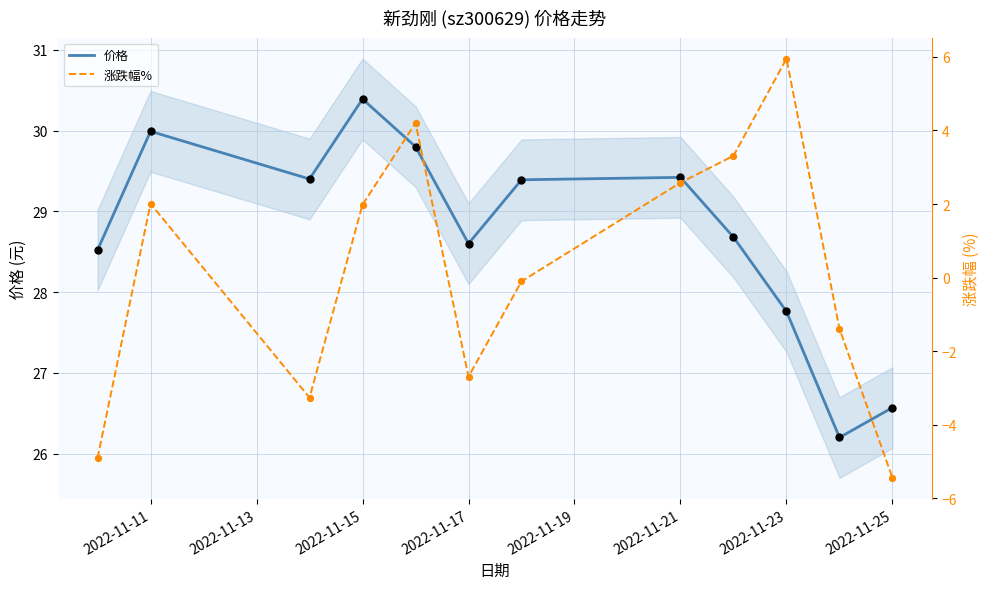

Where is 价格 nearest to the value 28?

2022-11-23